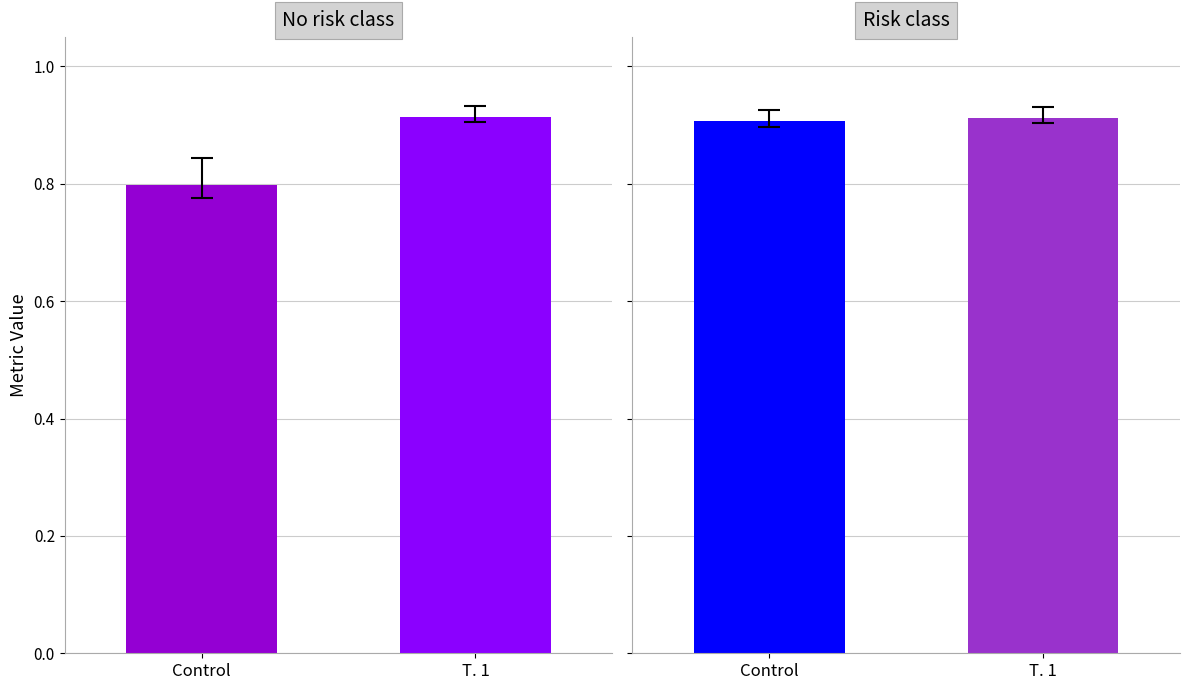

Are the bars horizontal?

No